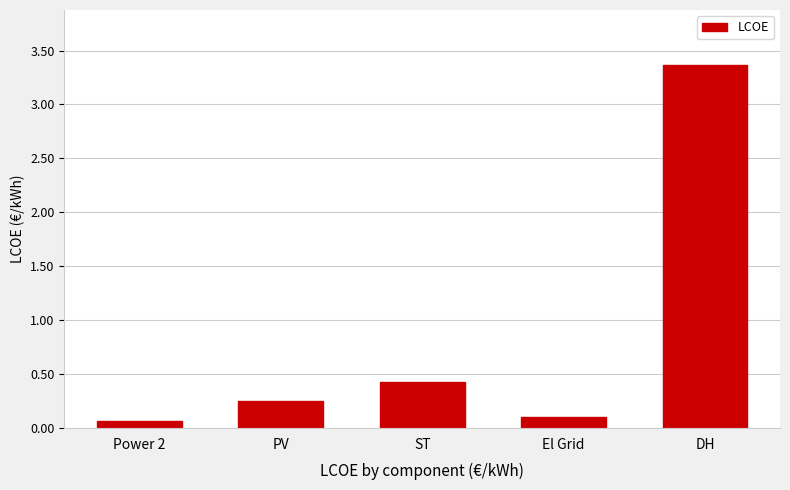

The chart shows a value of 0.9 at DH. True or false?

False